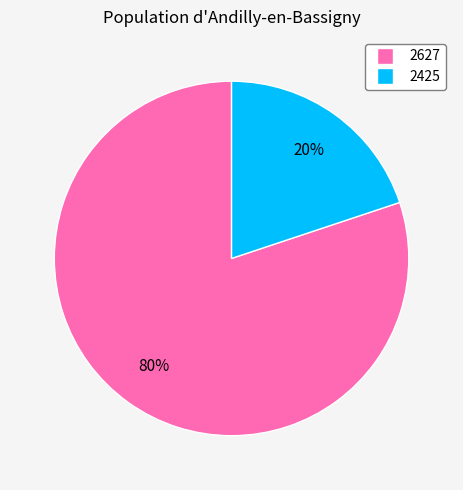

Does any single category account for the majority?

Yes